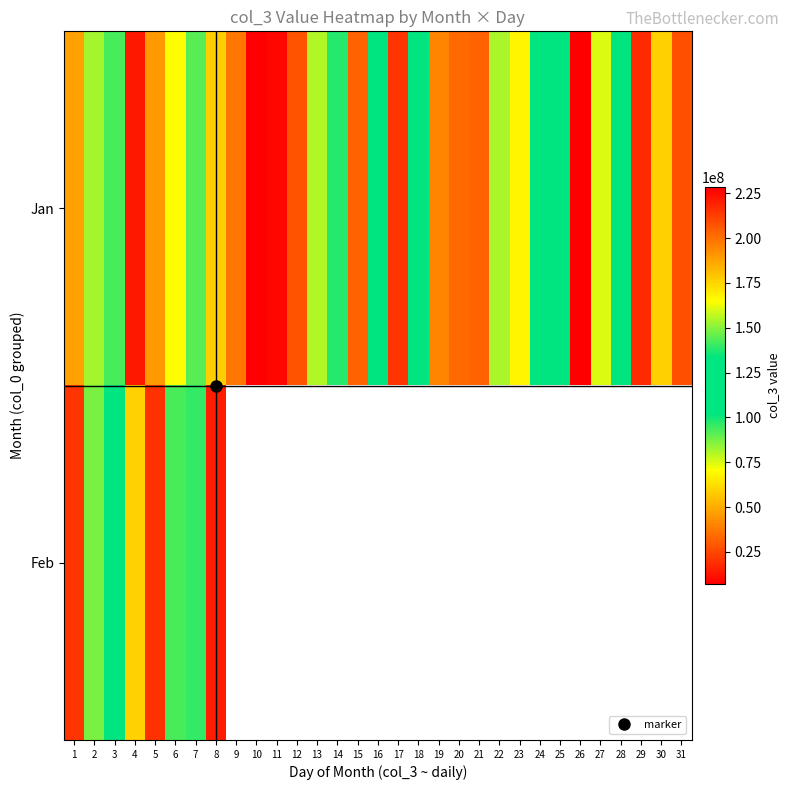

At how many categories does at least one series exceed 24929901?

28